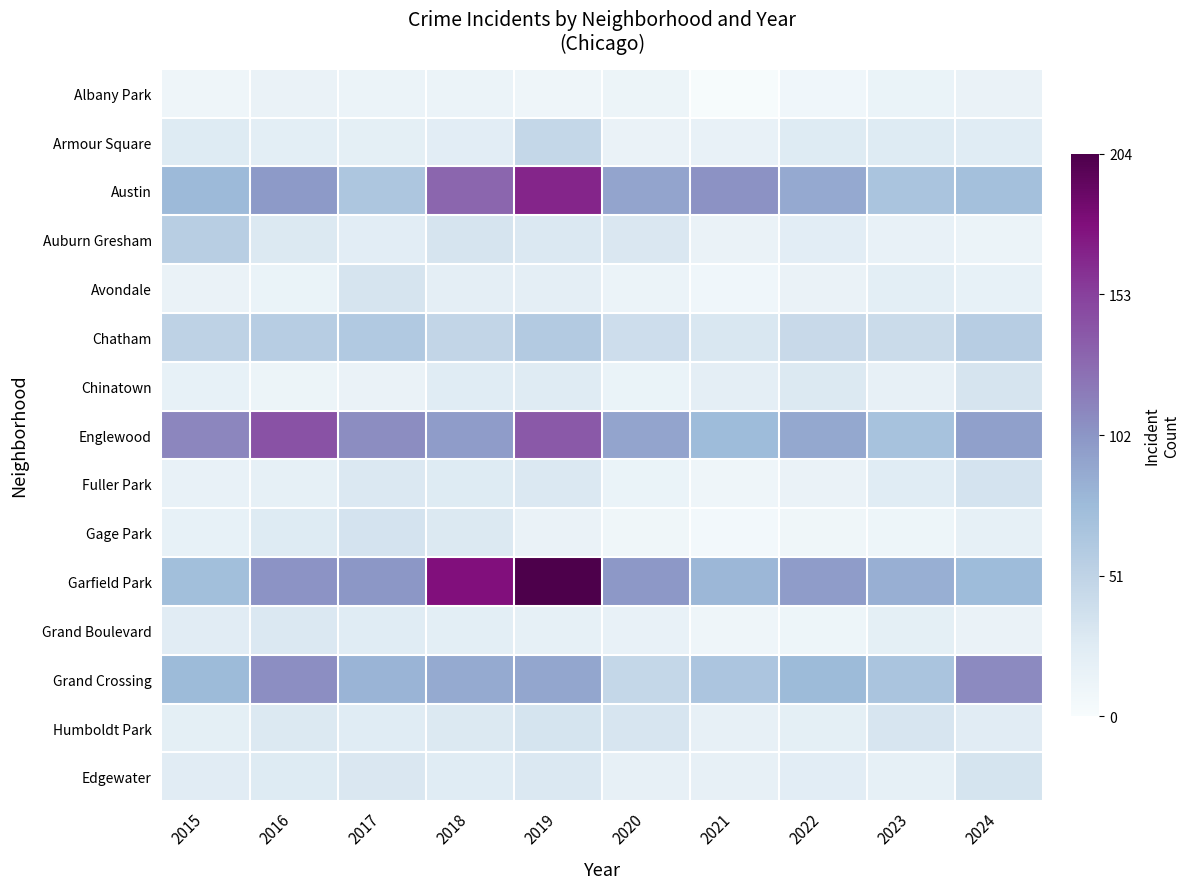

Reading right to left, list all the values displayed in this chart.

Albany Park: 2024=15	2023=14	2022=8	2021=1	2020=12	2019=10	2018=13	2017=13	2016=15	2015=10
Armour Square: 2024=25	2023=27	2022=27	2021=16	2020=15	2019=47	2018=23	2017=20	2016=22	2015=27
Austin: 2024=71	2023=67	2022=89	2021=104	2020=92	2019=167	2018=130	2017=65	2016=99	2015=78
Auburn Gresham: 2024=13	2023=16	2022=23	2021=15	2020=30	2019=29	2018=33	2017=23	2016=28	2015=56
Avondale: 2024=17	2023=22	2022=15	2021=8	2020=13	2019=21	2018=21	2017=33	2016=14	2015=15
Chatham: 2024=57	2023=43	2022=44	2021=31	2020=40	2019=60	2018=48	2017=62	2016=57	2015=51
Chinatown: 2024=33	2023=18	2022=28	2021=21	2020=14	2019=26	2018=25	2017=15	2016=12	2015=17
Englewood: 2024=95	2023=69	2022=90	2021=76	2020=92	2019=138	2018=98	2017=107	2016=142	2015=111
Fuller Park: 2024=35	2023=25	2022=15	2021=10	2020=14	2019=29	2018=27	2017=29	2016=19	2015=16
Gage Park: 2024=19	2023=11	2022=9	2021=5	2020=9	2019=15	2018=28	2017=35	2016=27	2015=17
Garfield Park: 2024=76	2023=85	2022=98	2021=79	2020=100	2019=204	2018=178	2017=101	2016=103	2015=73
Grand Boulevard: 2024=15	2023=20	2022=11	2021=10	2020=16	2019=19	2018=22	2017=25	2016=29	2015=24
Grand Crossing: 2024=109	2023=67	2022=77	2021=66	2020=47	2019=91	2018=88	2017=82	2016=106	2015=77
Humboldt Park: 2024=24	2023=32	2022=20	2021=18	2020=32	2019=34	2018=28	2017=25	2016=28	2015=20
Edgewater: 2024=34	2023=19	2022=23	2021=18	2020=18	2019=29	2018=25	2017=30	2016=27	2015=24